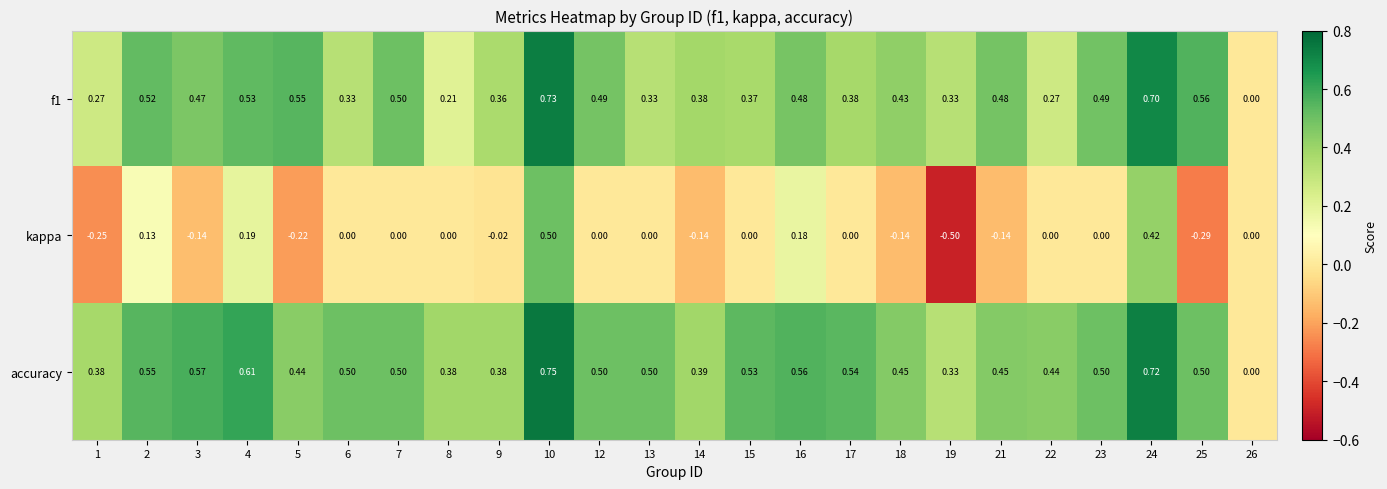

Which series changed the most between 4 and 14?

kappa